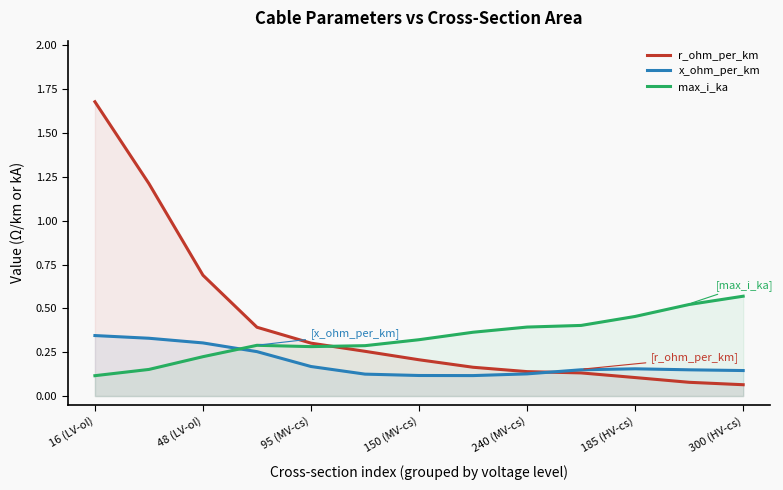

Which series has the largest total across all categories?

r_ohm_per_km